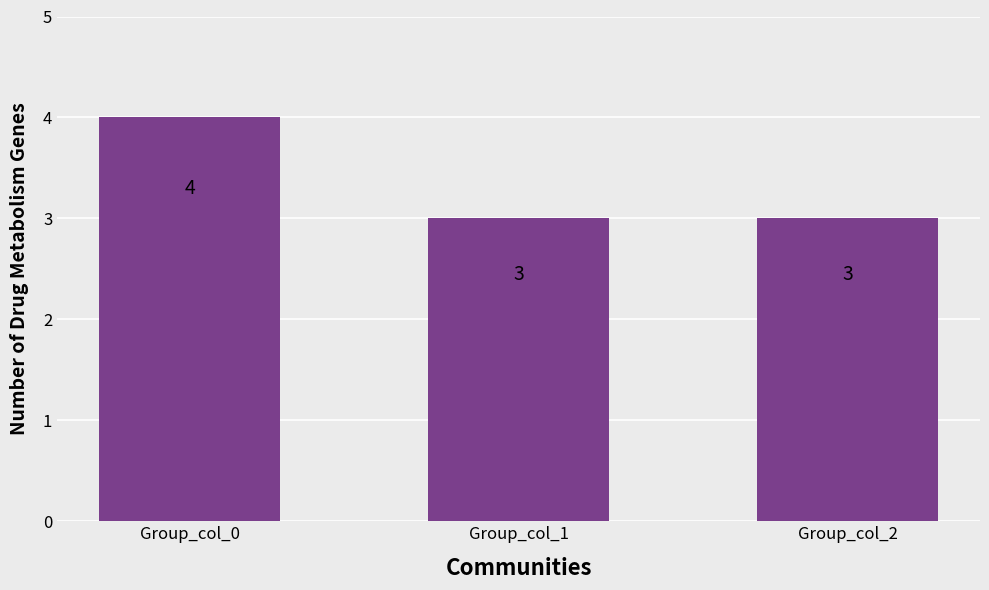

At which category does the chart reach its peak across all series?

Group_col_0